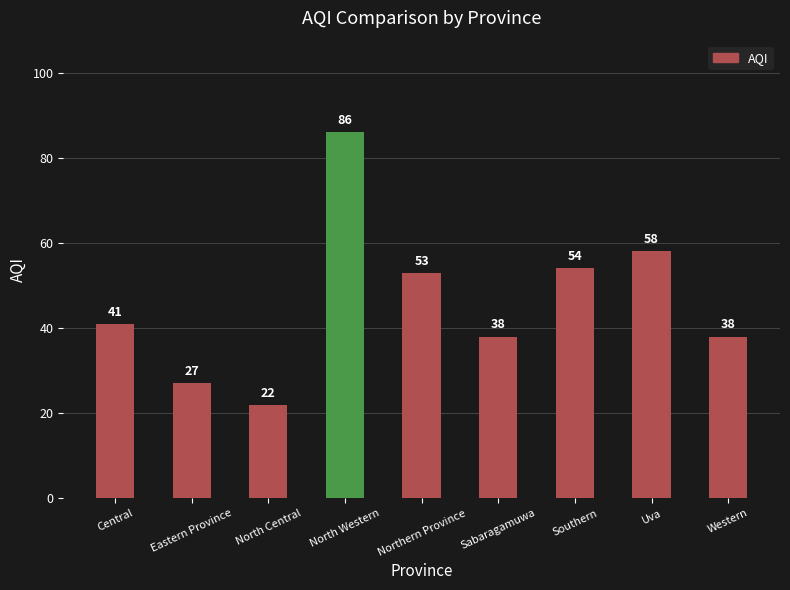

Does the chart contain any negative values?

No